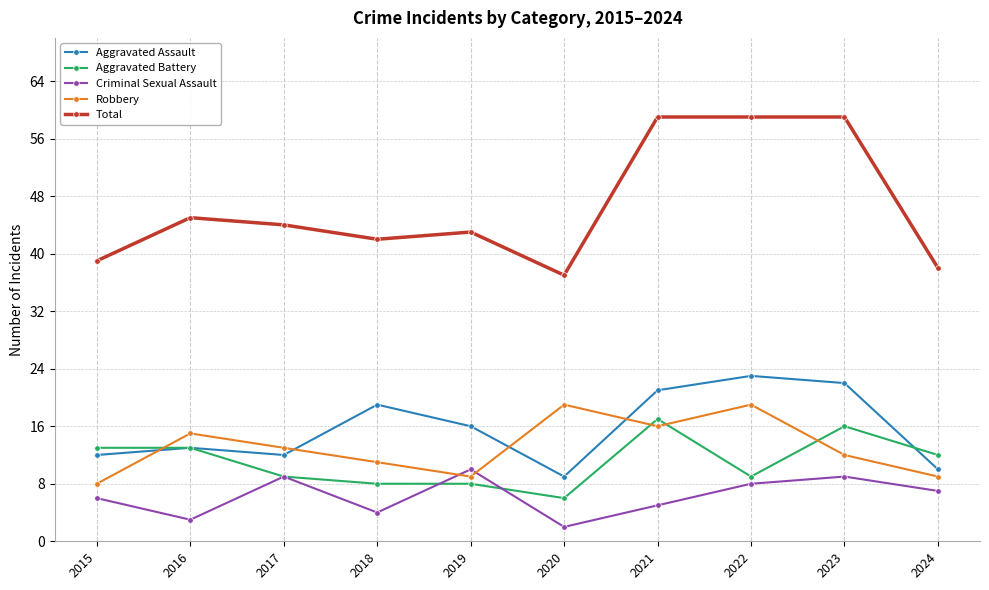

What is the maximum value shown in the chart?

59